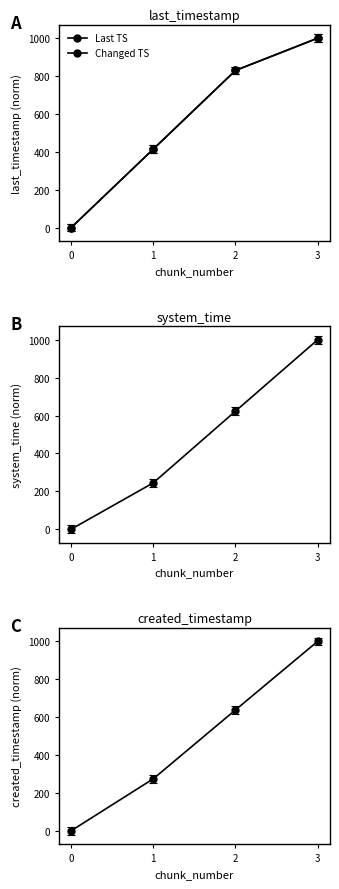

Rank the series by their maximum value, from lowest to highest.

Last TS, Changed TS, System Time, Created TS